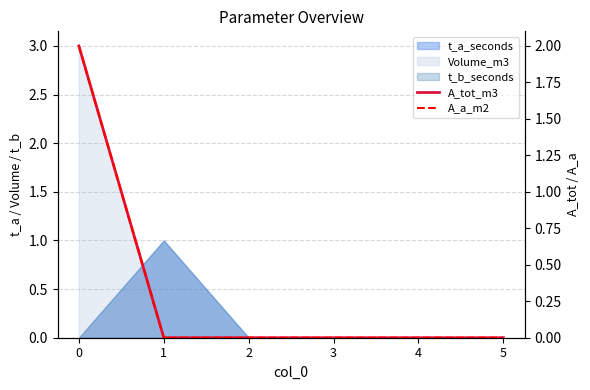

The value of A_tot_m3 at 3 is -1. True or false?

False